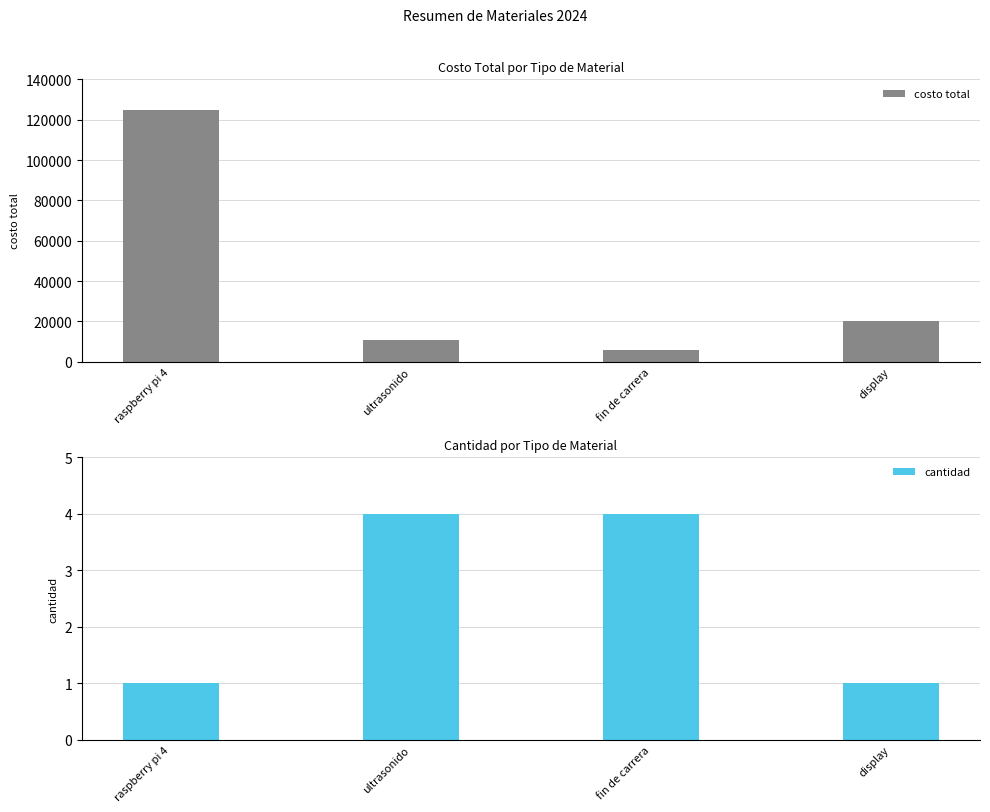

Is it true that costo total equals 20000 at display?

True